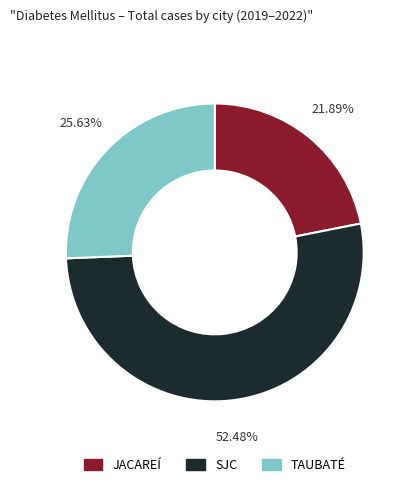

Is there a majority slice in this chart?

Yes